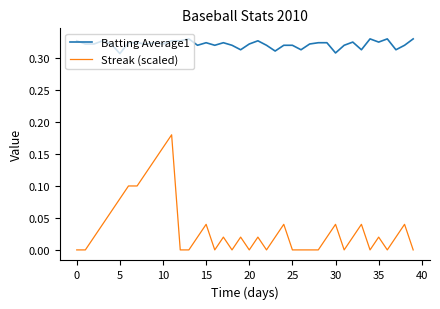

Which series has the largest range (max minus min)?

Streak (scaled)